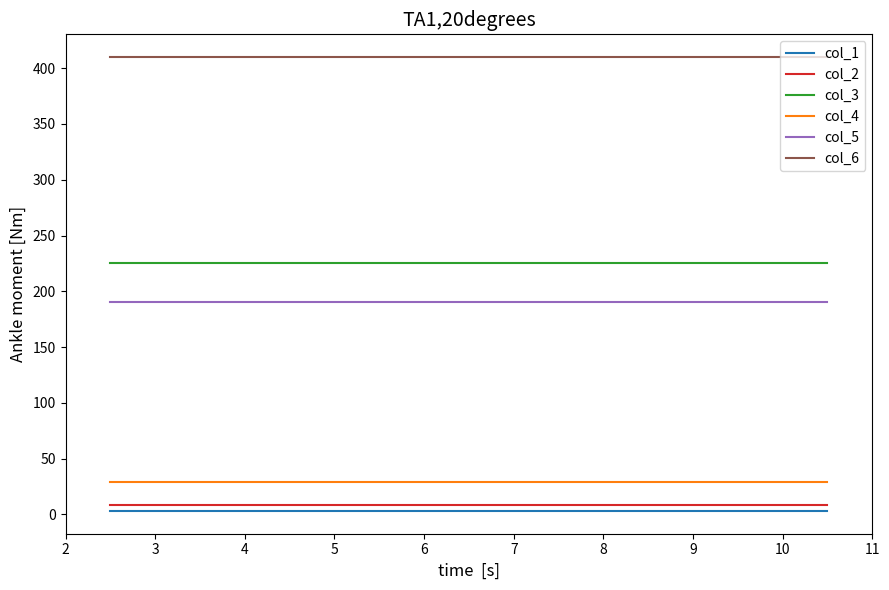

What is the greatest value displayed?

410